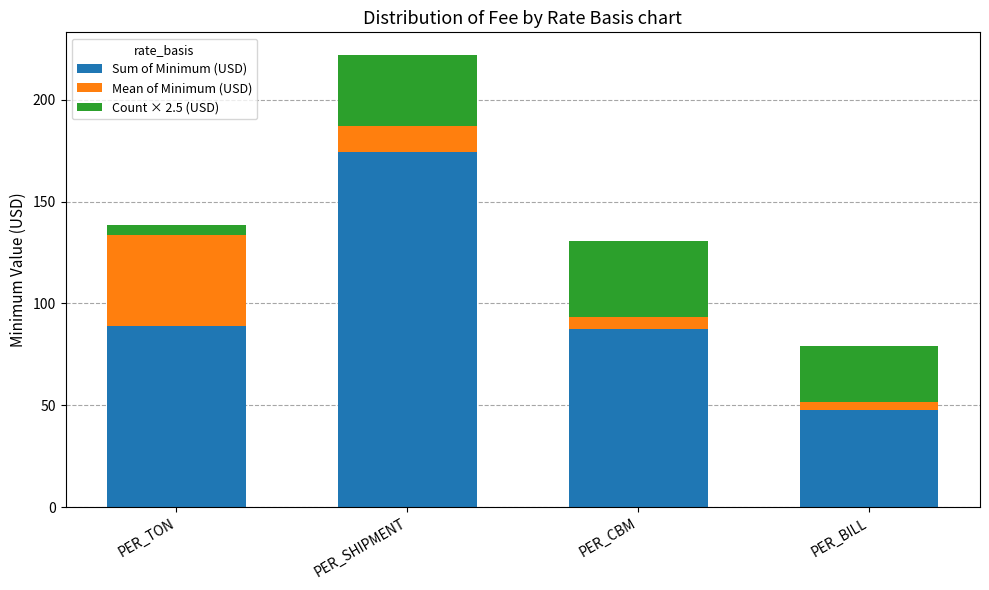

What is the highest value of the Sum of Minimum (USD) series?

174.5